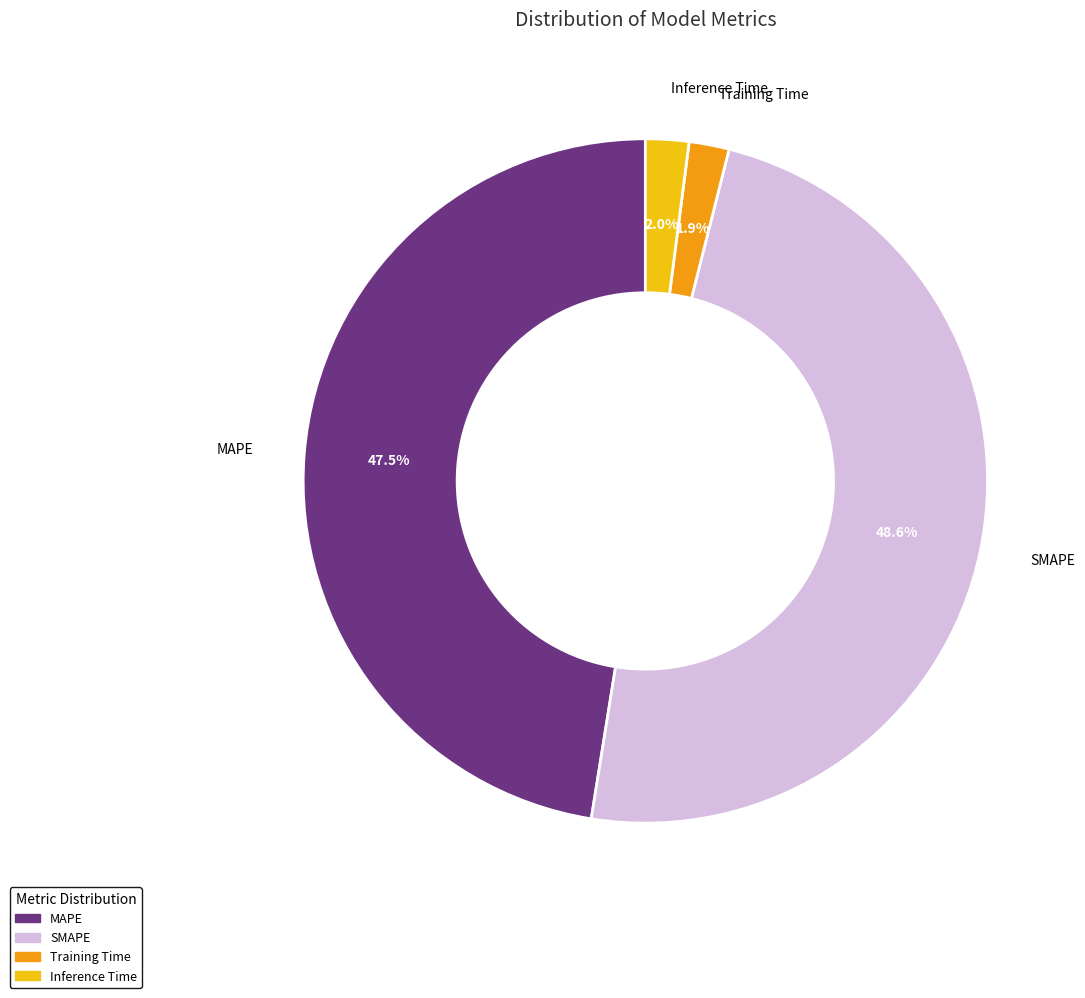

Is there a majority slice in this chart?

No